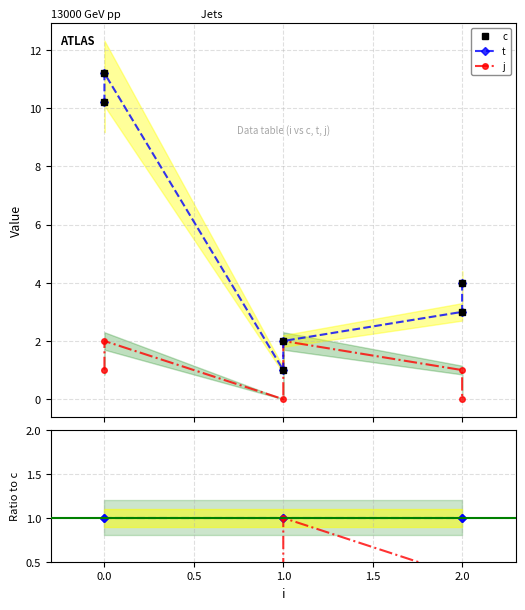

Which has a higher value, 2.0 or 1.0?

2.0